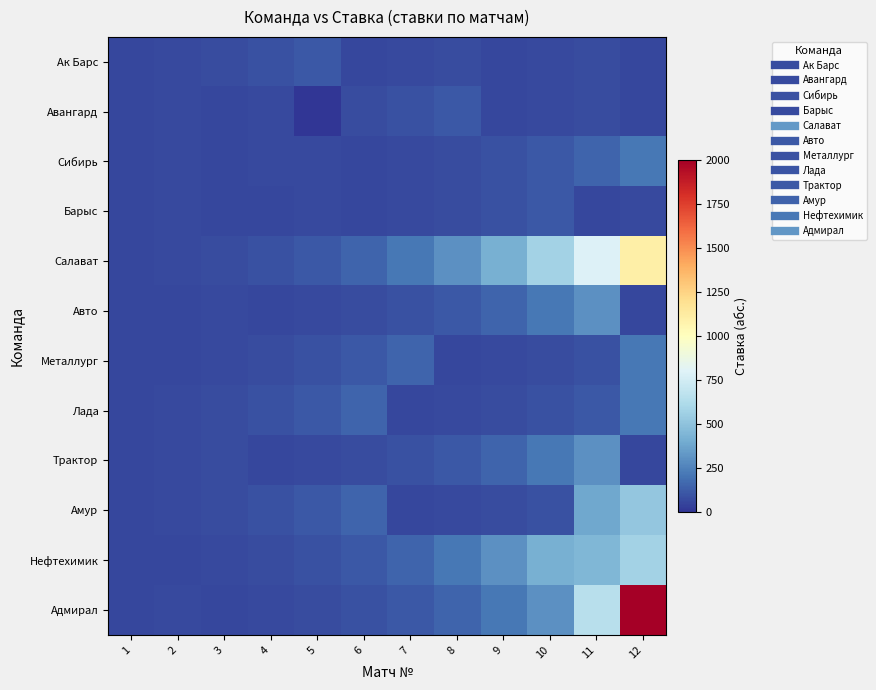

Which label corresponds to the largest value in the chart?

12